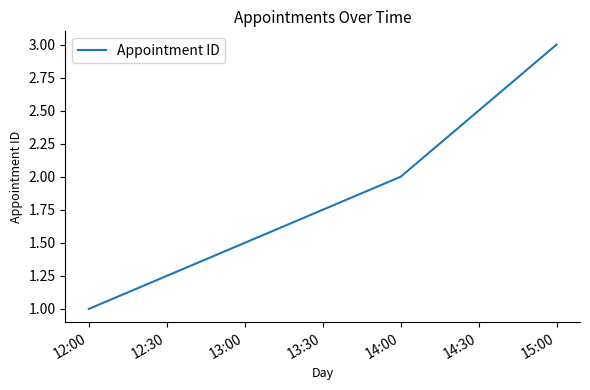

What position from the right is 12:00?

3